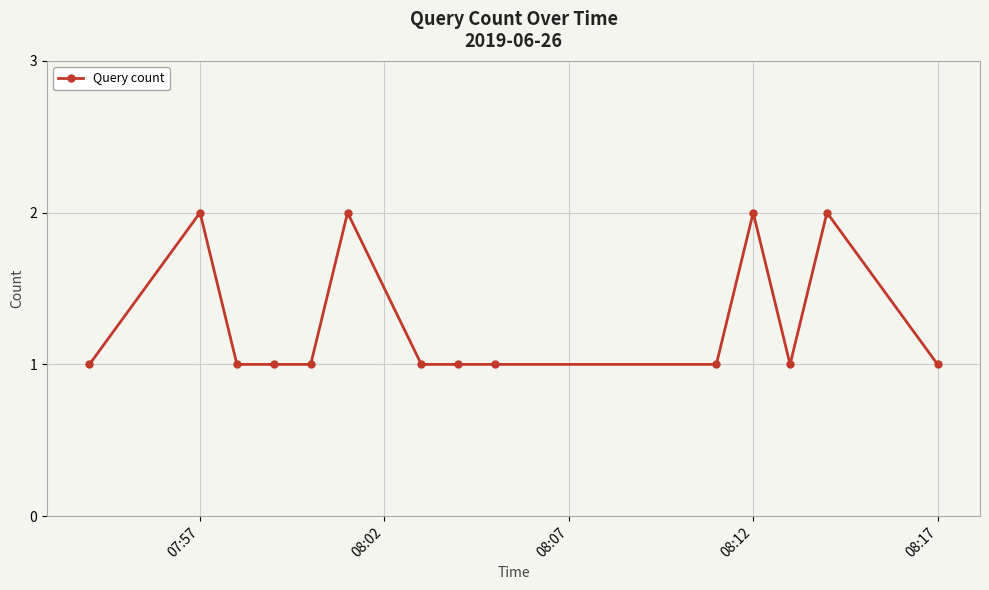

What is the value of the 14th point from the left?

1